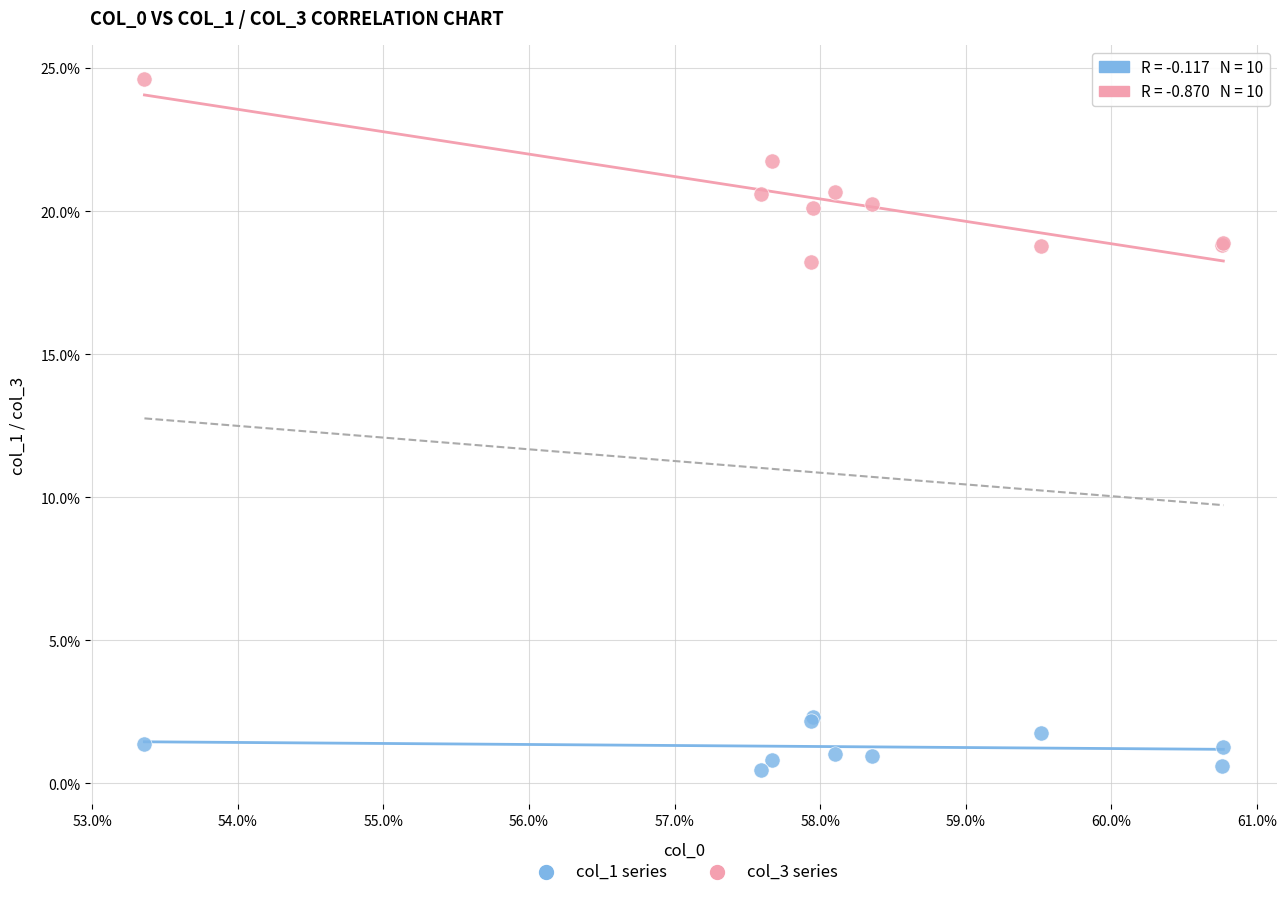

Which series has the largest Y range (max minus min)?

col_3 series